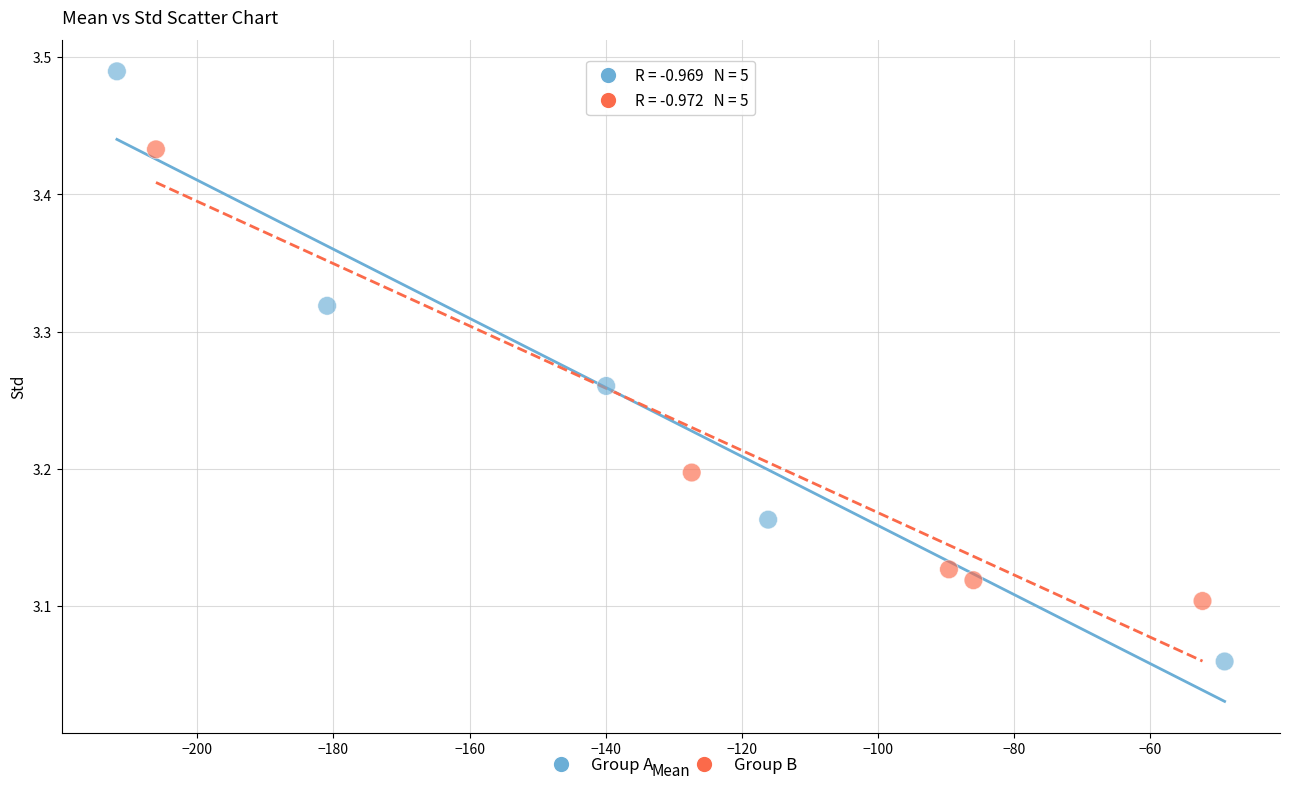

Which series contains the lowest Y value?

Group A